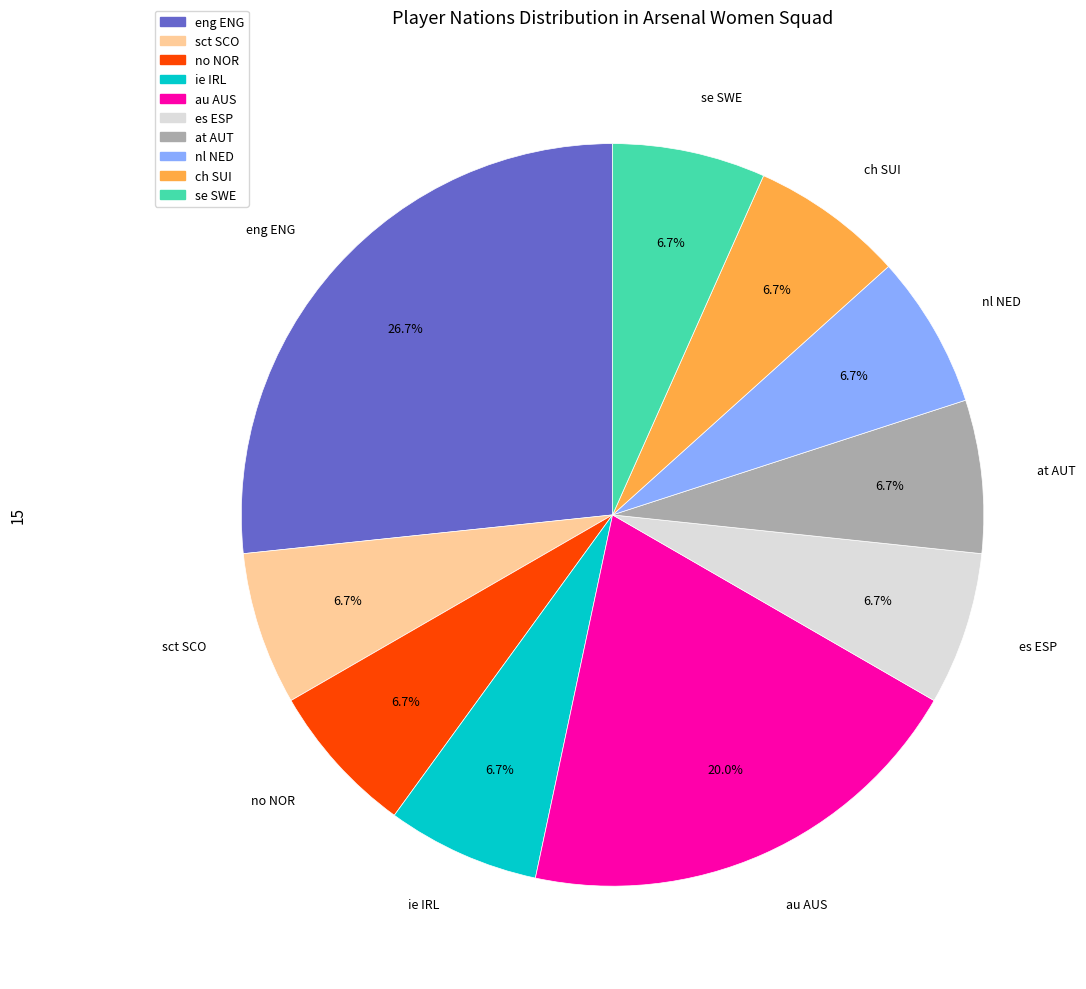

How many segments does this pie chart have?

10